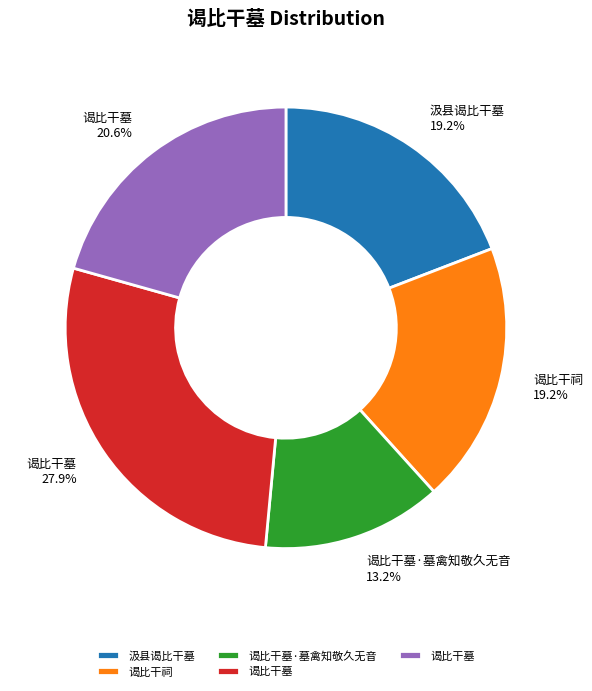

Does any single category account for the majority?

No